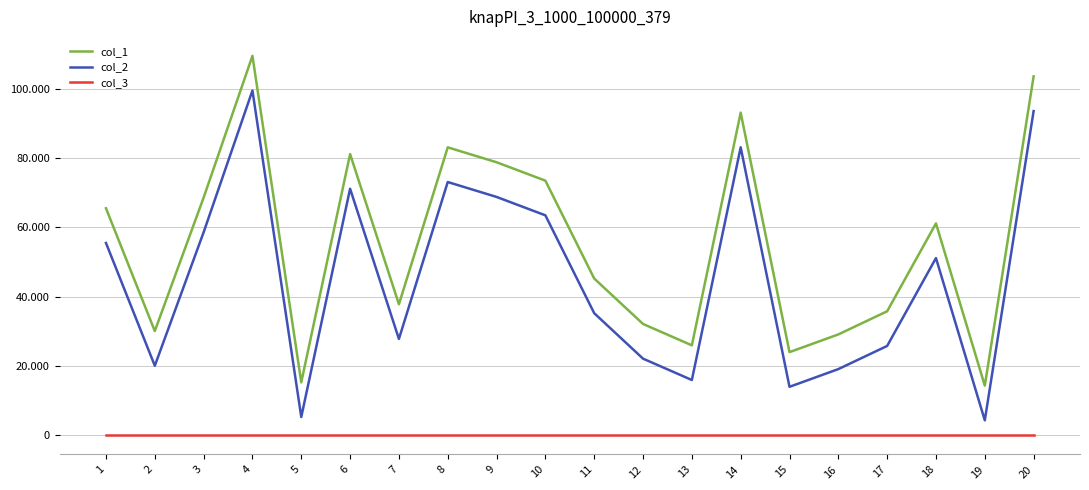

List the series in order of their overall mean, highest first.

col_1, col_2, col_3